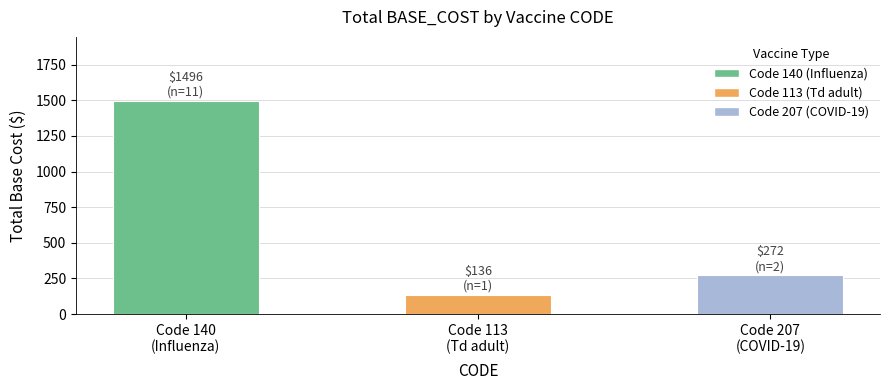

At which label is the value closest to 816?

Code 207
(COVID-19)